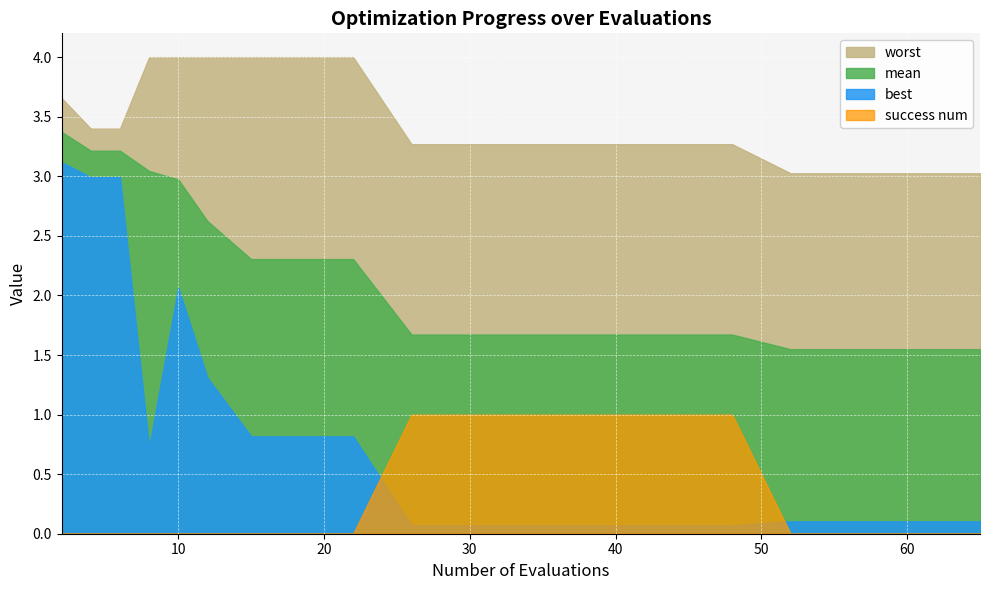

Between 2 and 36, which series saw the biggest shift?

best